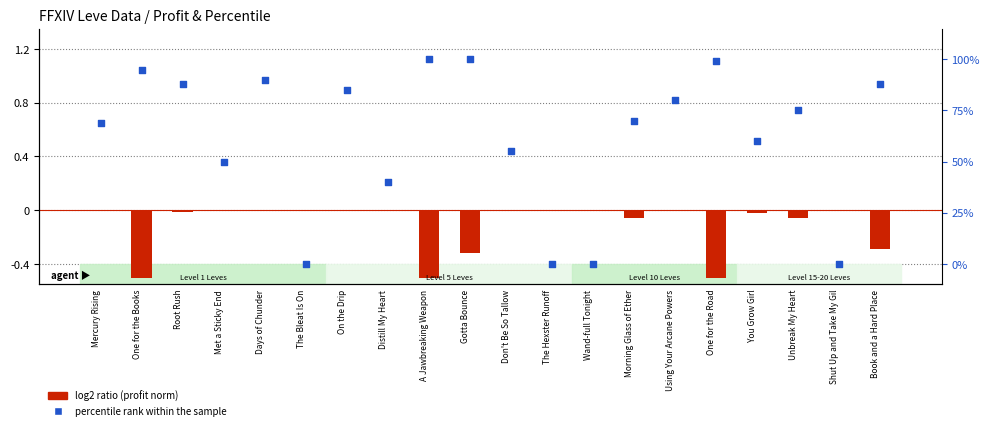

What is the total value across all series at Gotta Bounce?

99.7